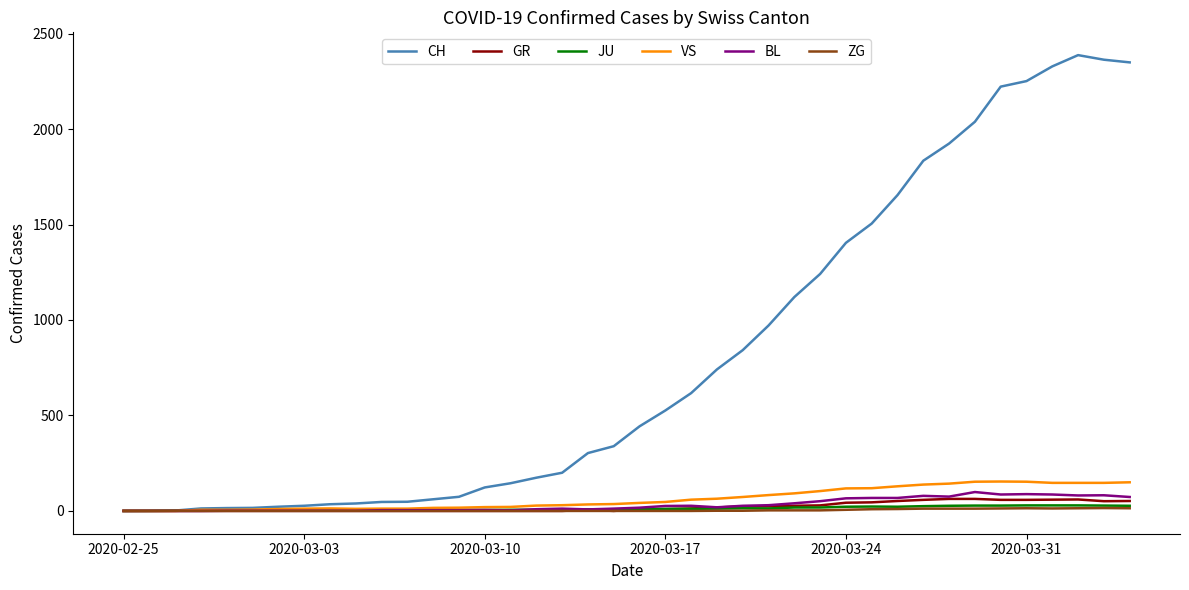

What is the maximum value shown in the chart?

2387